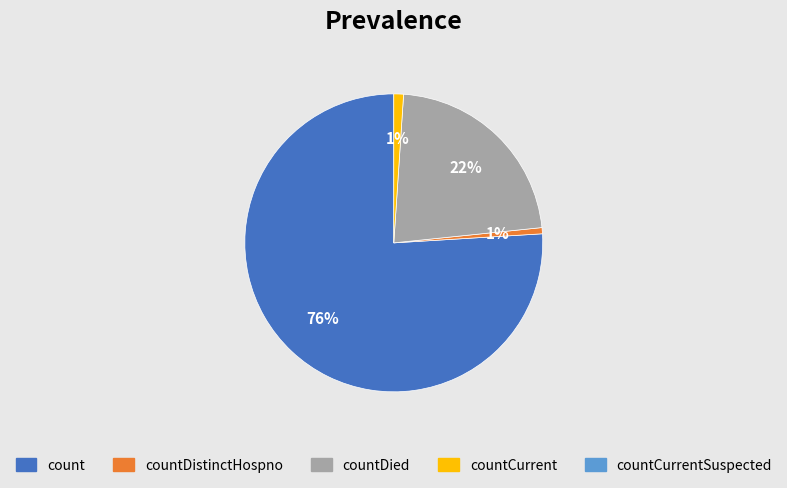

To the nearest percent, what is the difference between the largest and smallest slice percentages?

75%